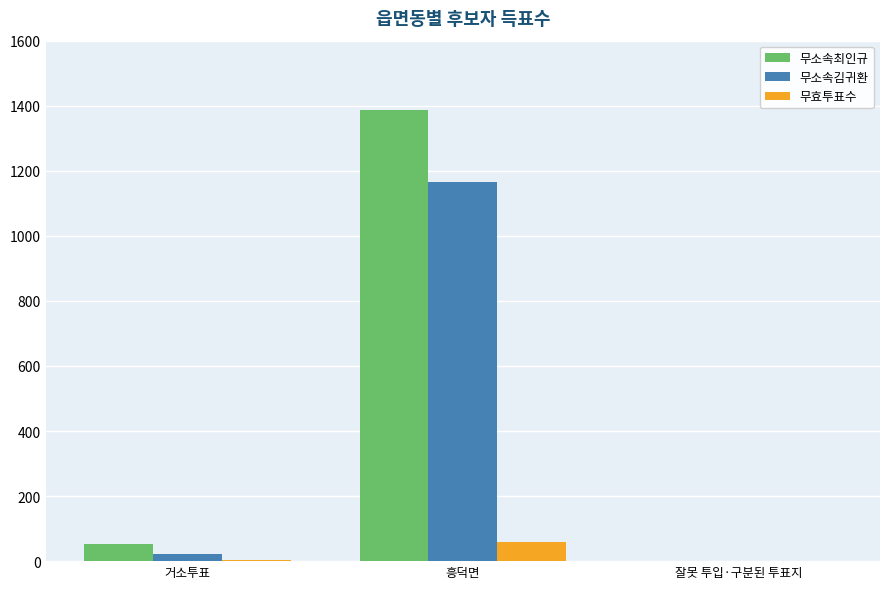

What is the sum of all 무소속최인규 values?

1440